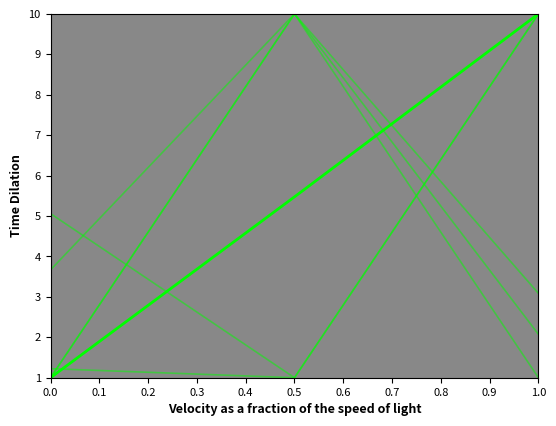

Does the chart have visible grid lines?

No